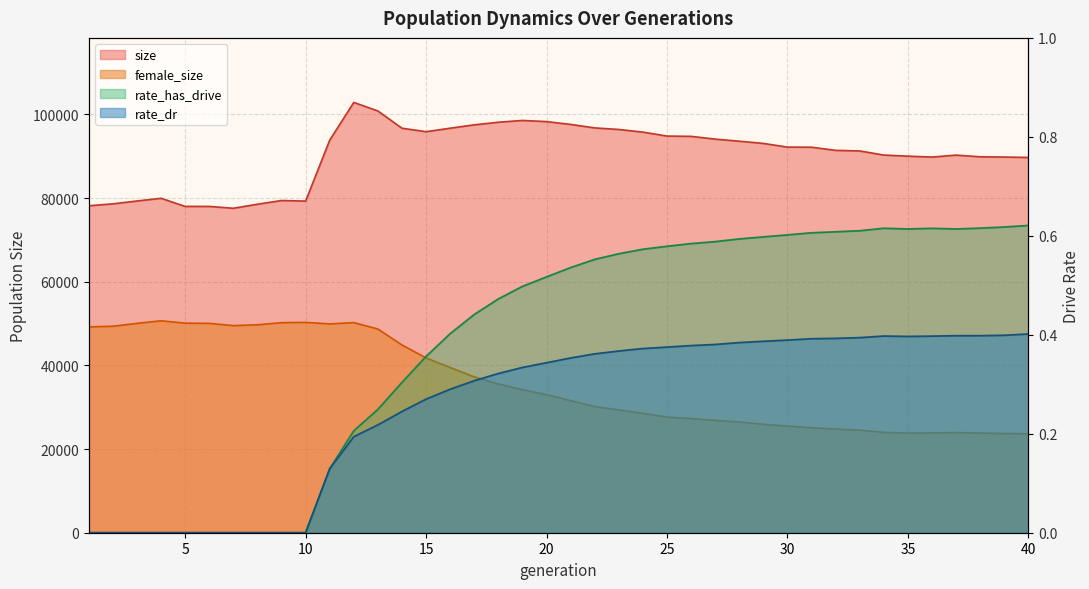

Where is the first local minimum for size?

7